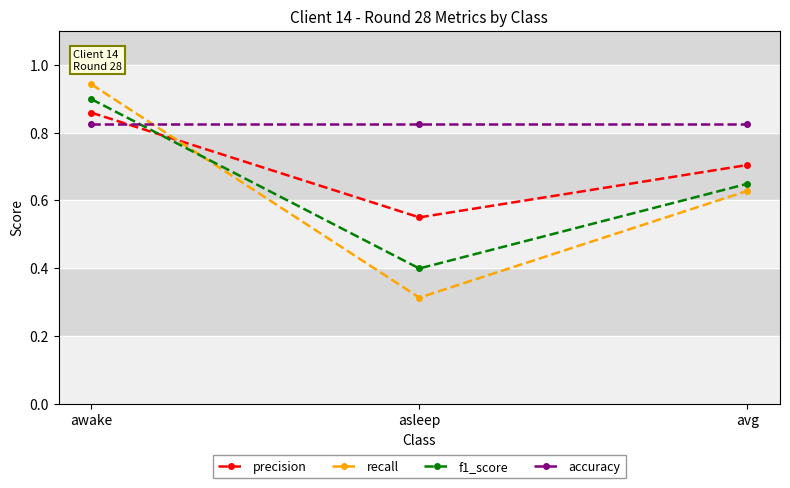

Does the chart display data point markers on the line(s)?

Yes